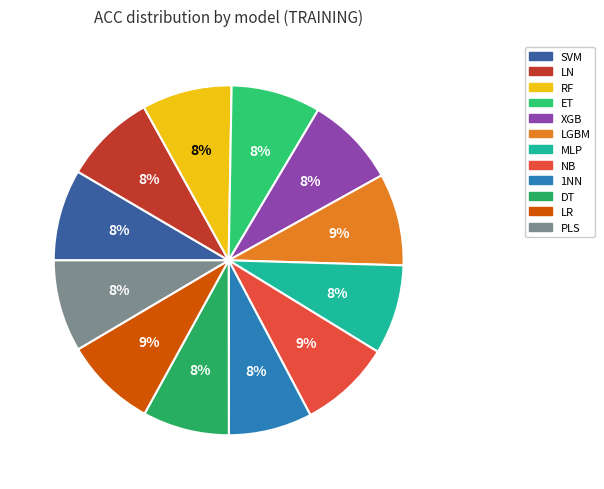

What is the largest slice in the pie chart?

LGBM